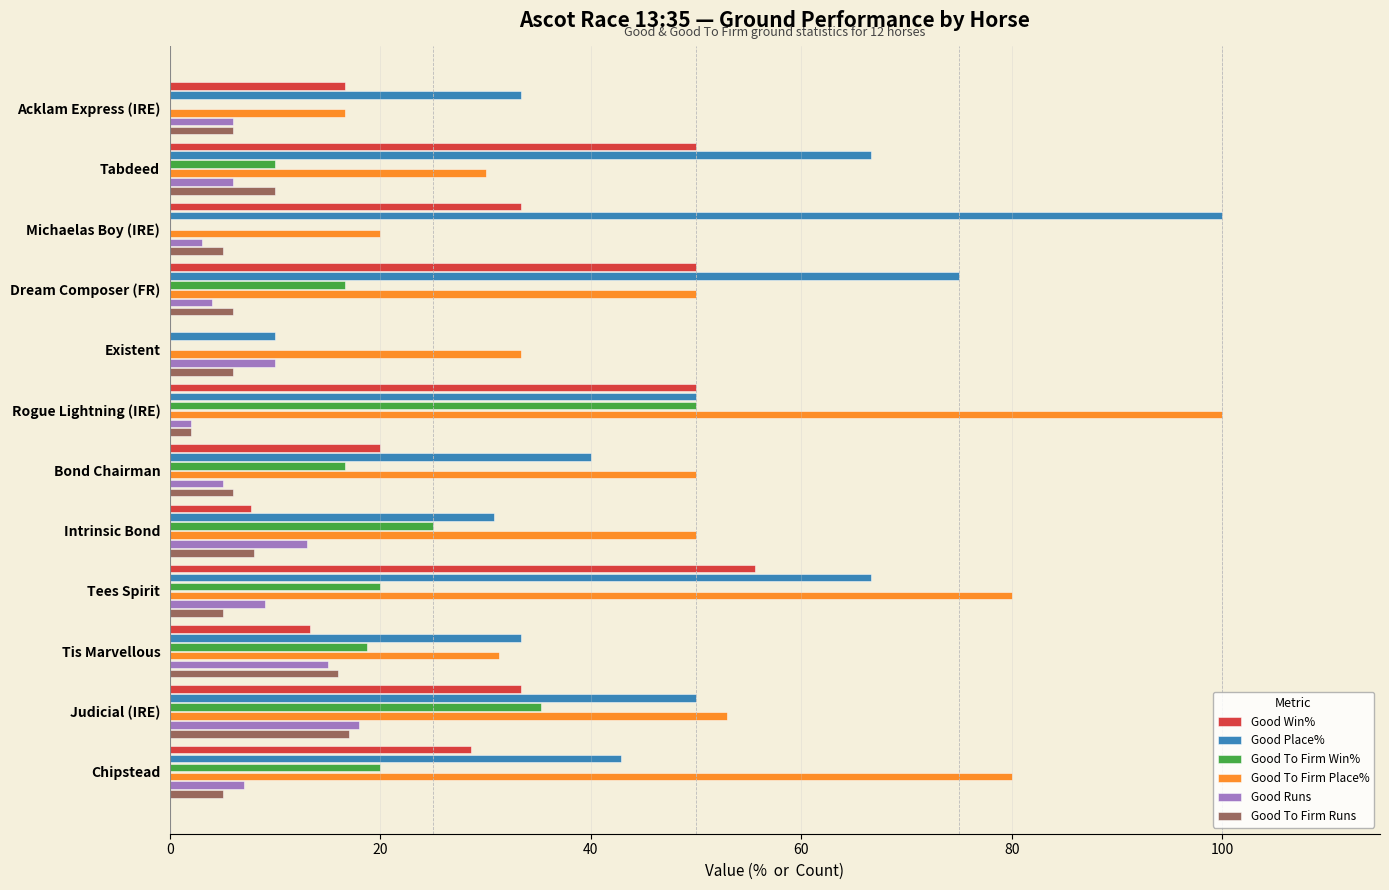

Is it true that Good Place% equals 30.8 at Intrinsic Bond?

True